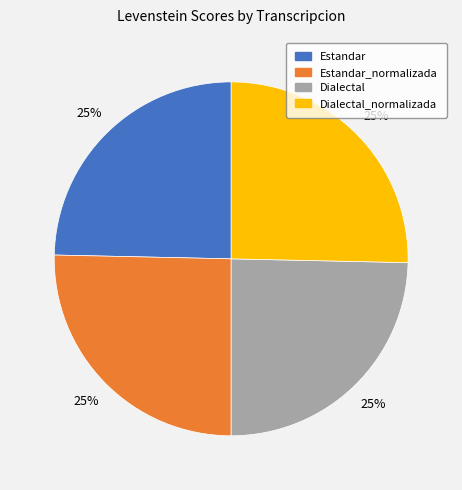

Is there any slice that represents more than half of the pie?

No